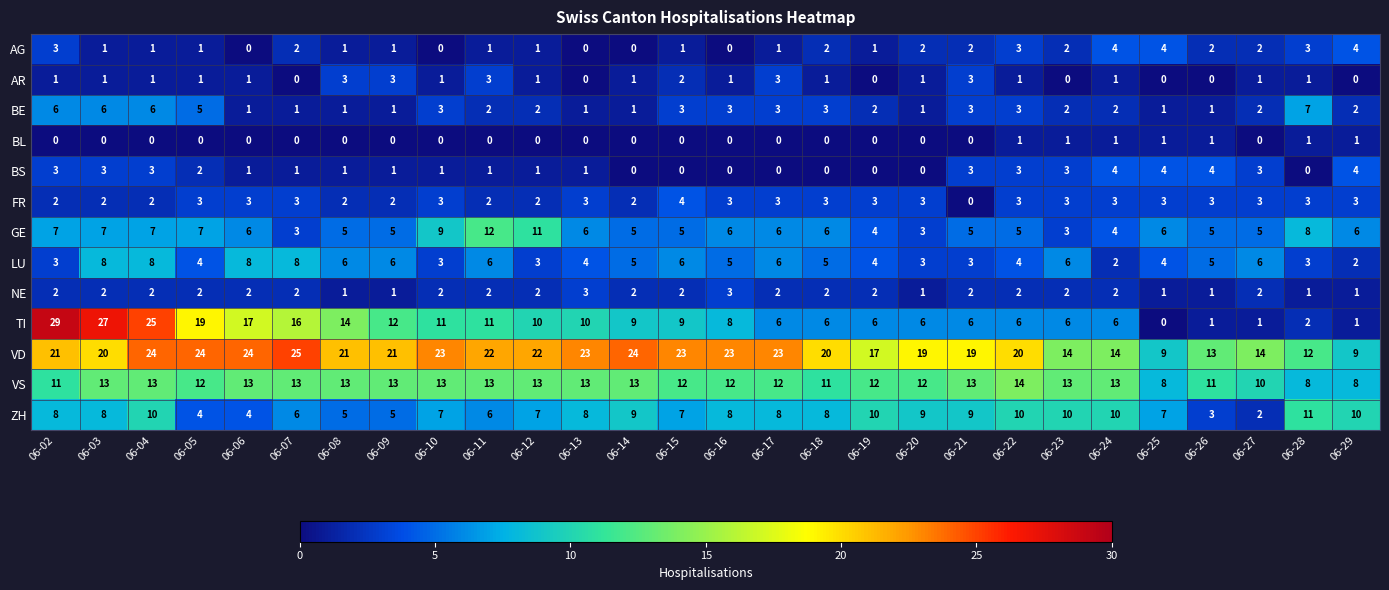

How many distinct data groups are displayed?

13